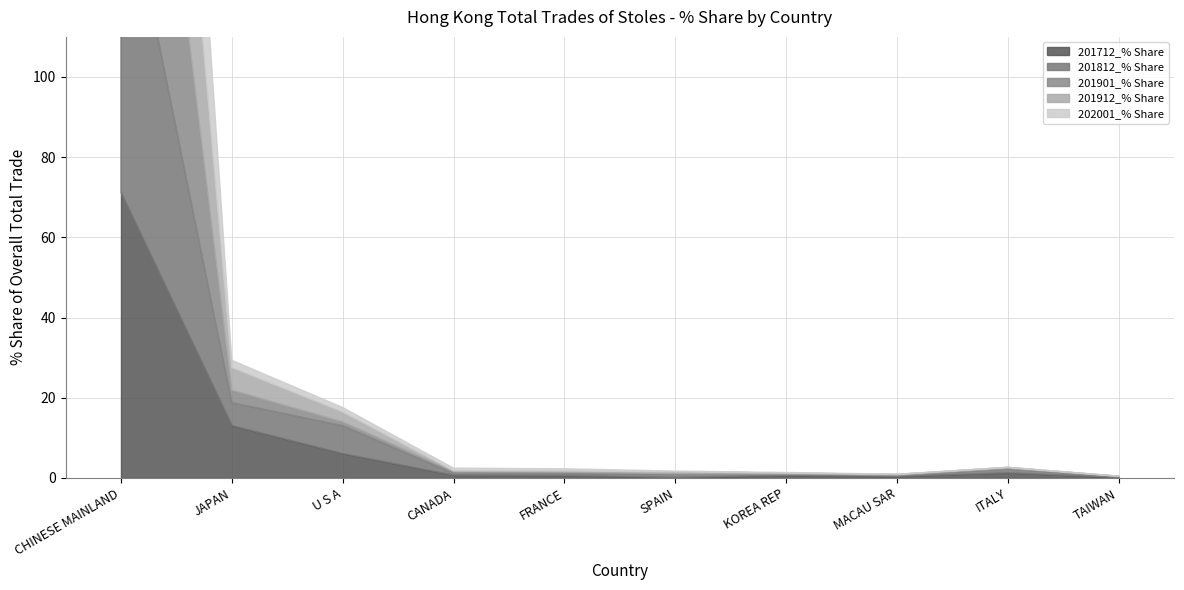

List the labels in order of 201912_% Share value, smallest first.

TAIWAN, MACAU SAR, CANADA, KOREA REP, ITALY, FRANCE, SPAIN, U S A, JAPAN, CHINESE MAINLAND